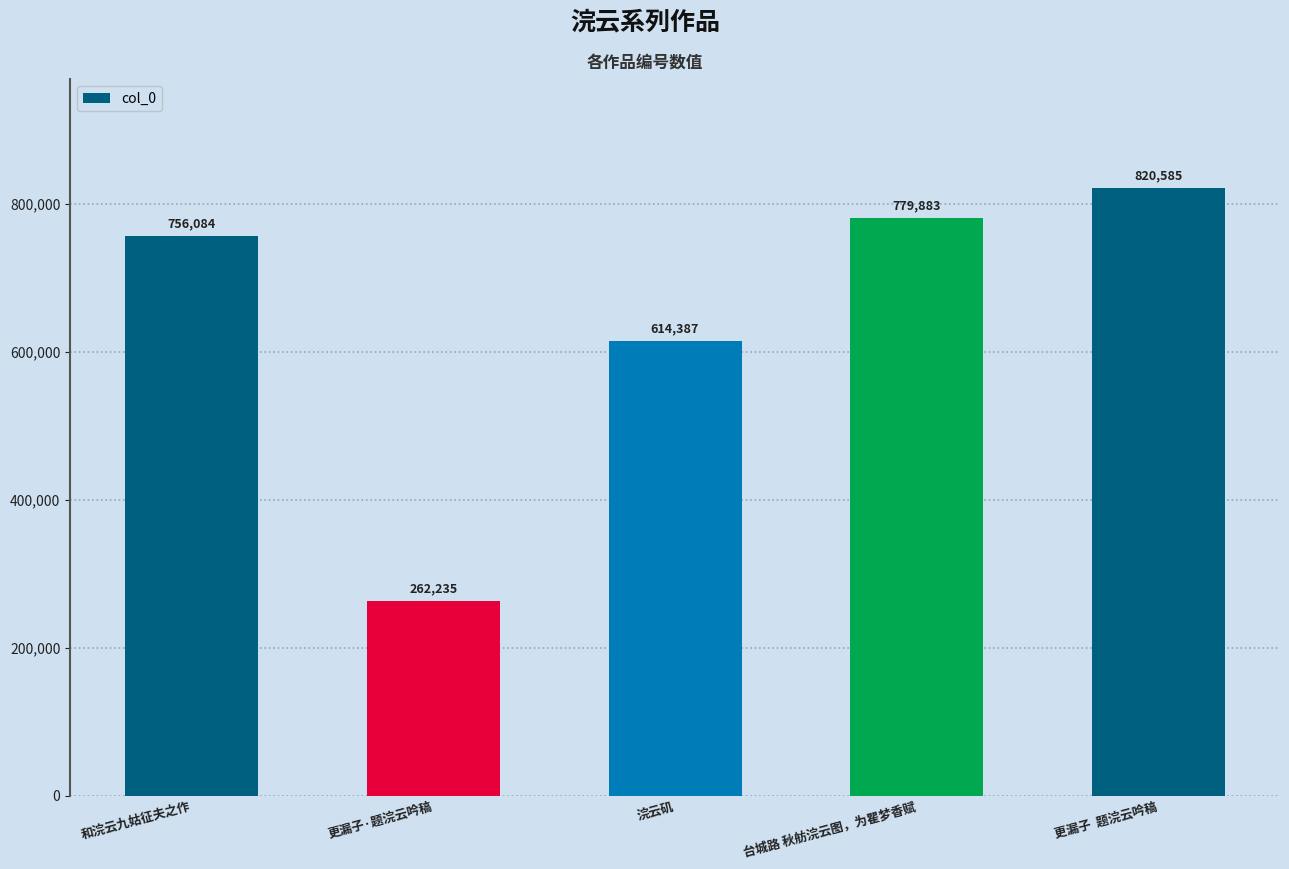

The value at 更漏子·题浣云吟稿 is 453596. True or false?

False